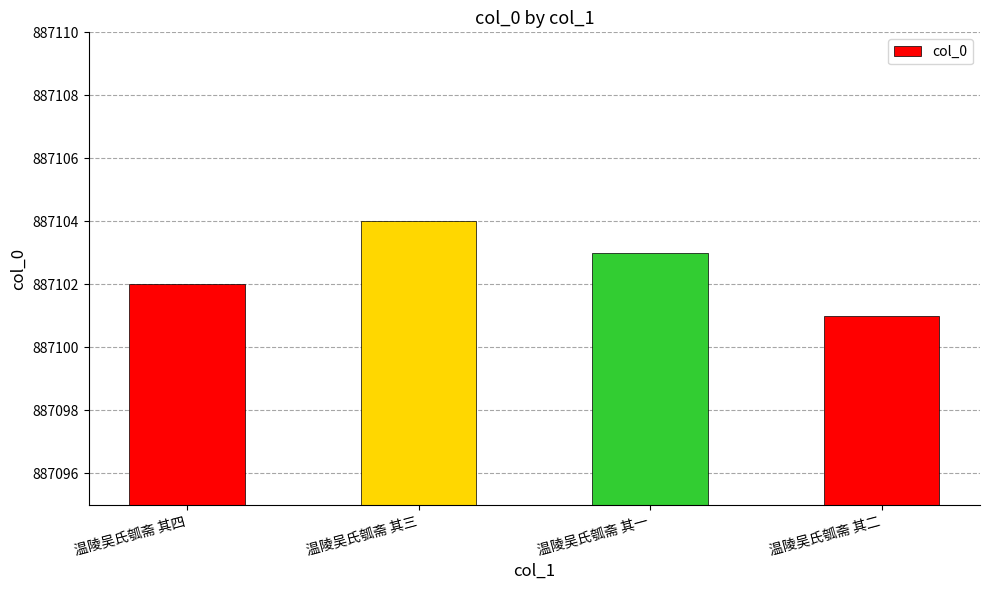

The value at 温陵吴氏瓠斋 其三 is 887104. True or false?

True